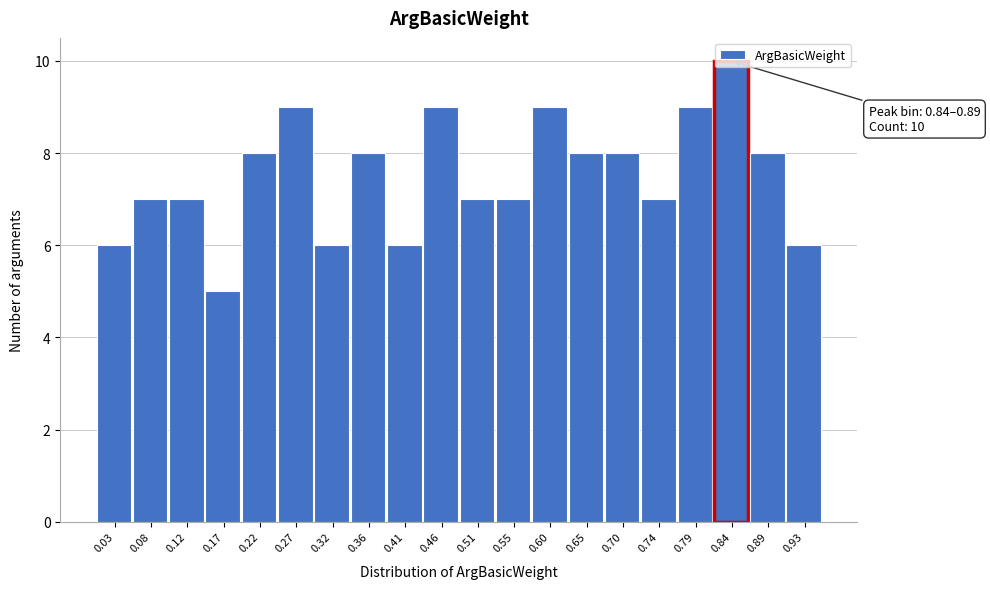

Which has a higher value, 0.32 or 0.65?

0.65